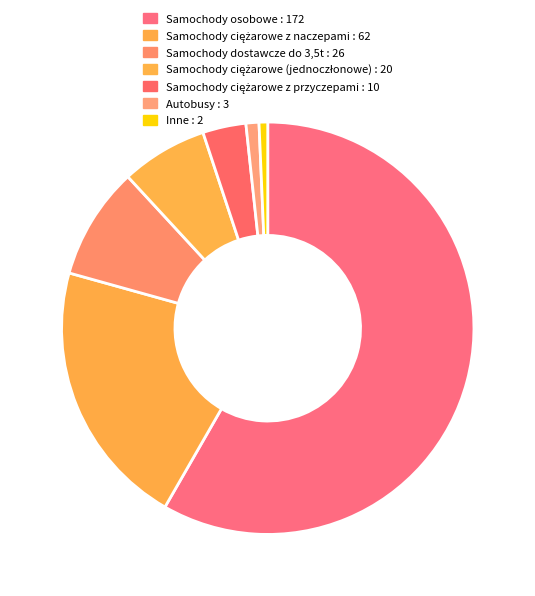

How many segments does this pie chart have?

7